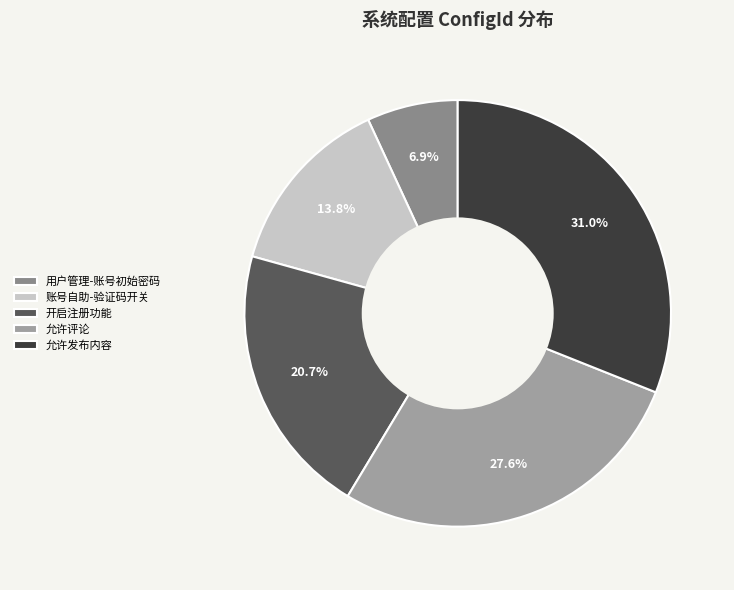

Rank the categories by value from highest to lowest.

允许发布内容, 允许评论, 开启注册功能, 账号自助-验证码开关, 用户管理-账号初始密码